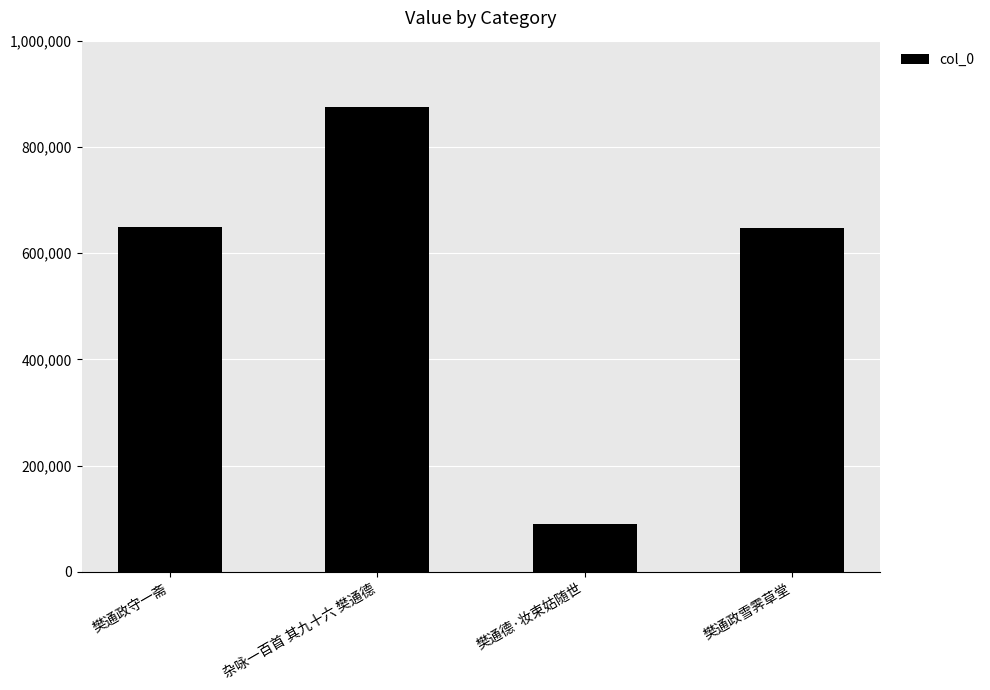

How many bars are there in total?

4